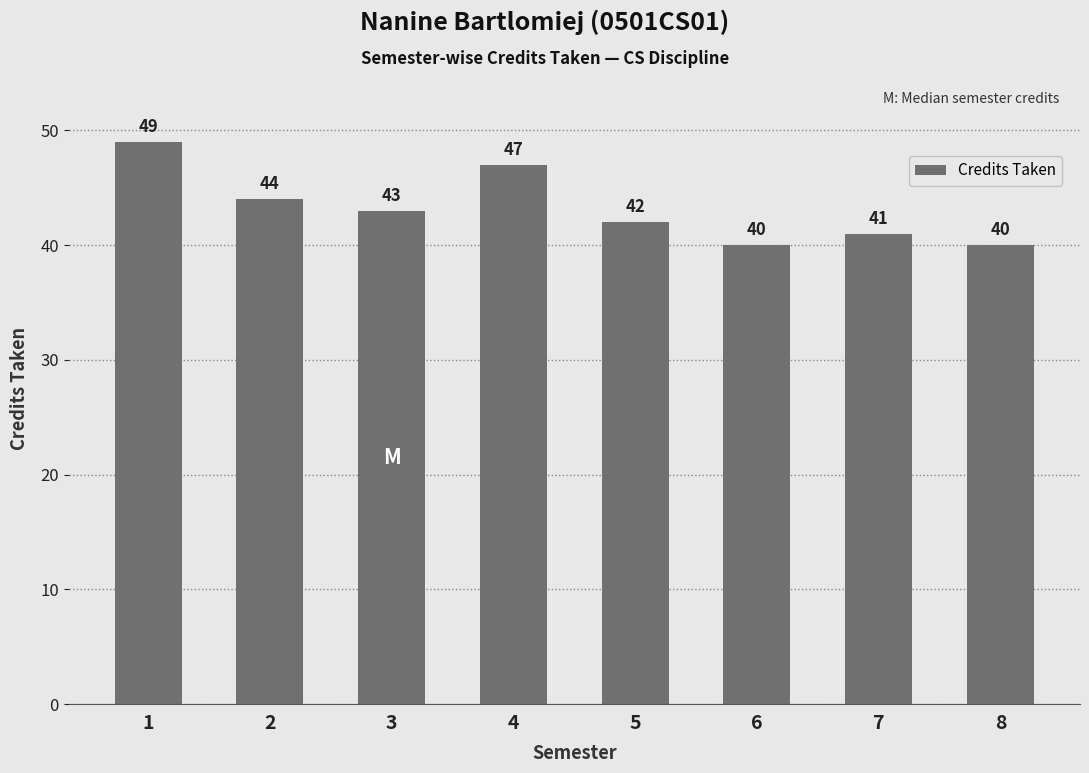

What is the change in value from 3 to 4?

+4